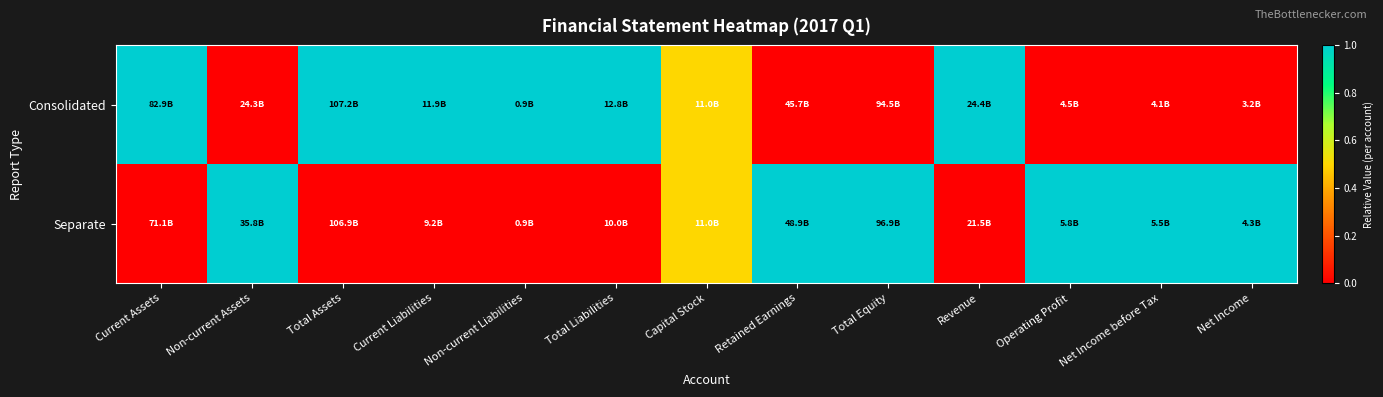

List the series in order of their peak value, highest first.

Consolidated, Separate